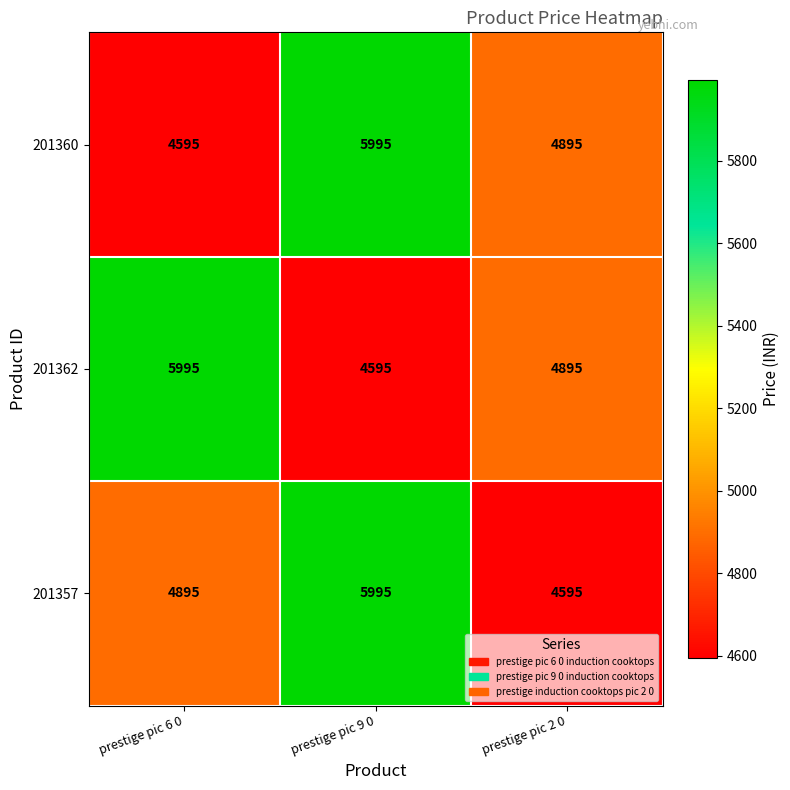

What is the total value across all series at prestige pic 6 0?

15485